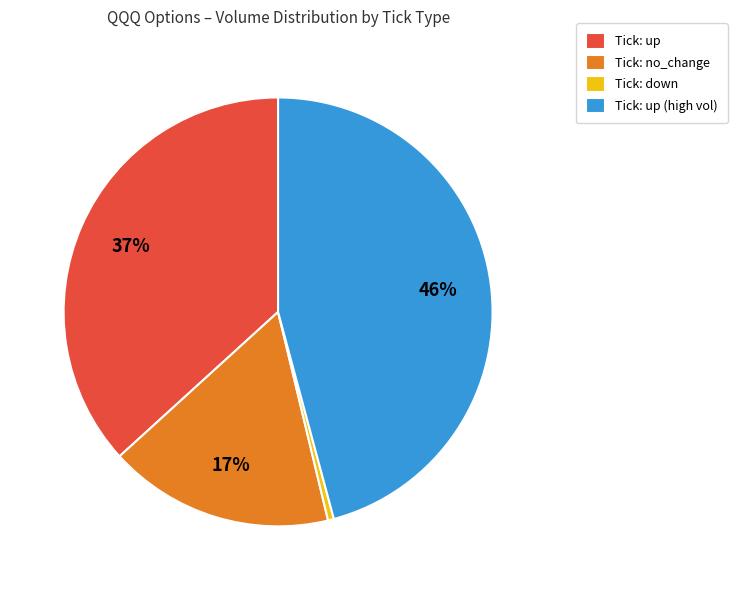

What percentage is the Tick: no_change slice, to the nearest percent?

17%